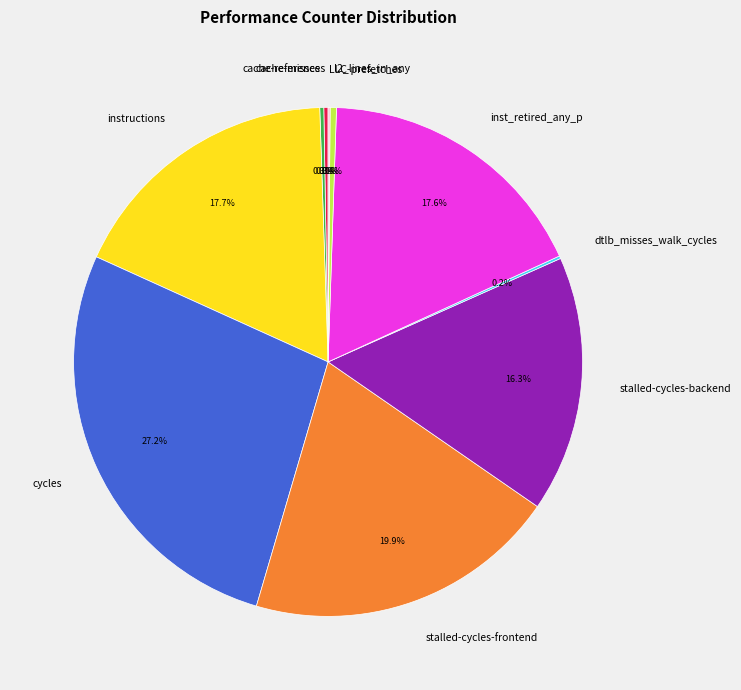

To the nearest percent, what is the average slice percentage?

10%